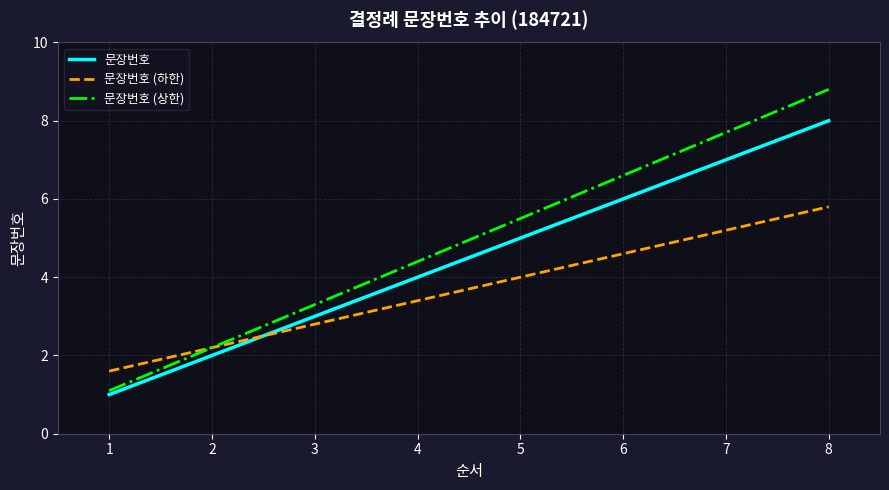

Rank the series by their average value, from lowest to highest.

문장번호 (하한), 문장번호, 문장번호 (상한)